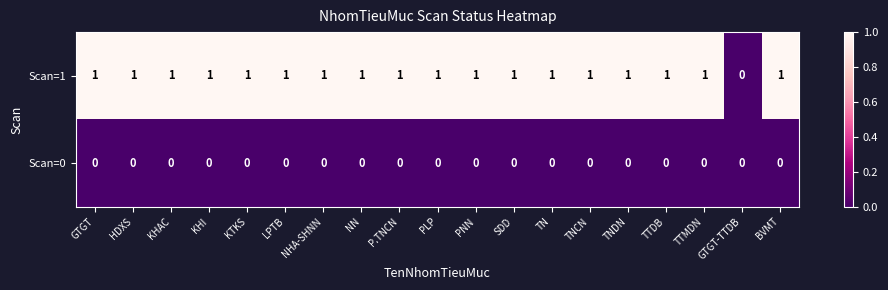

What is the sum of all Scan=1 values?

18